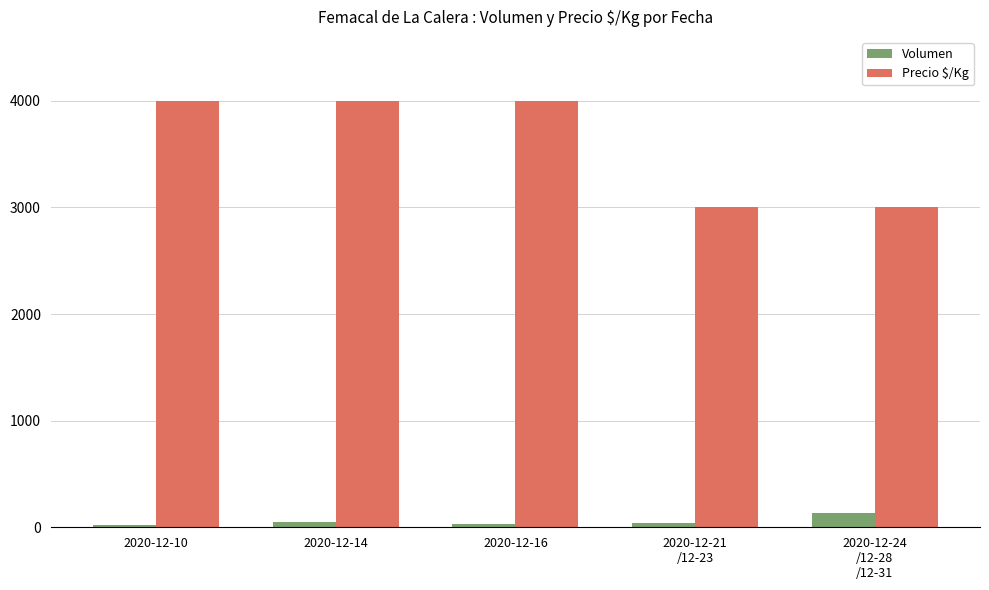

Does the chart contain stacked bars?

No